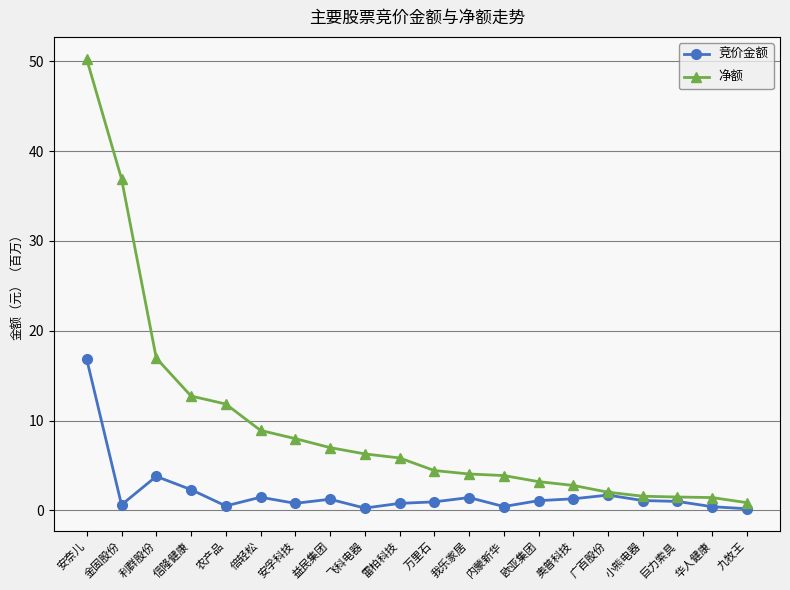

What is the label of the 18th point from the left?

巨力索具